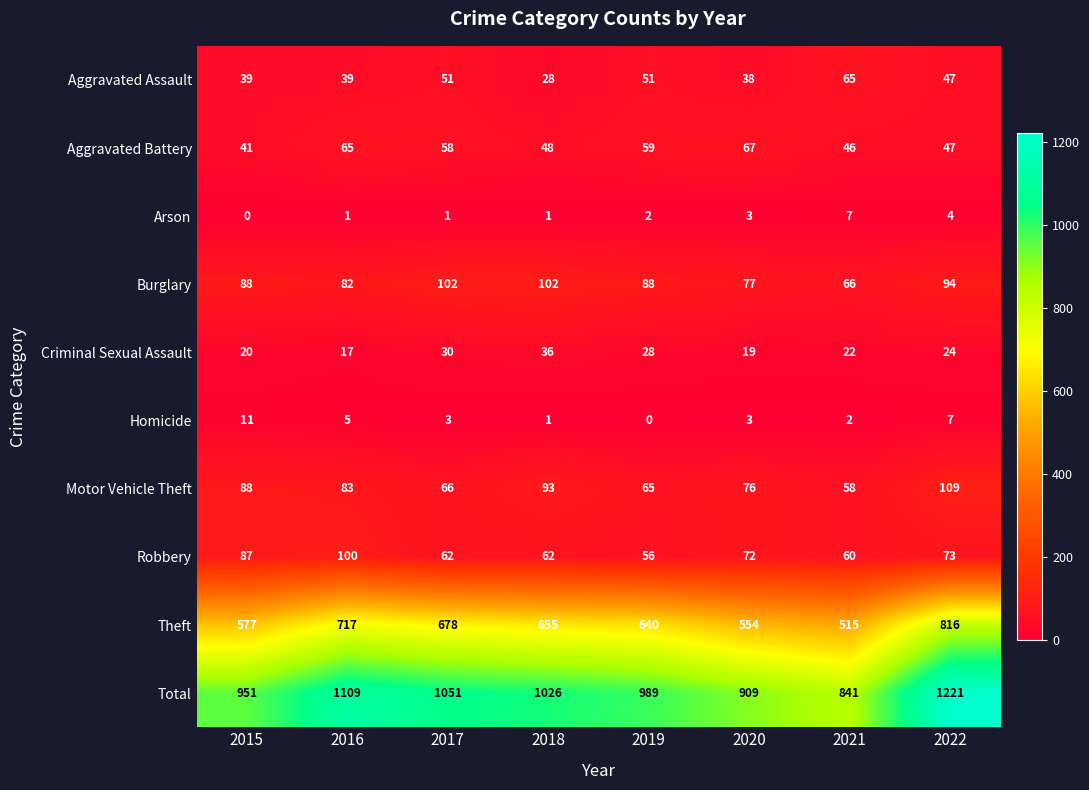

What is the difference between the second highest and minimum values in the Theft series?

202